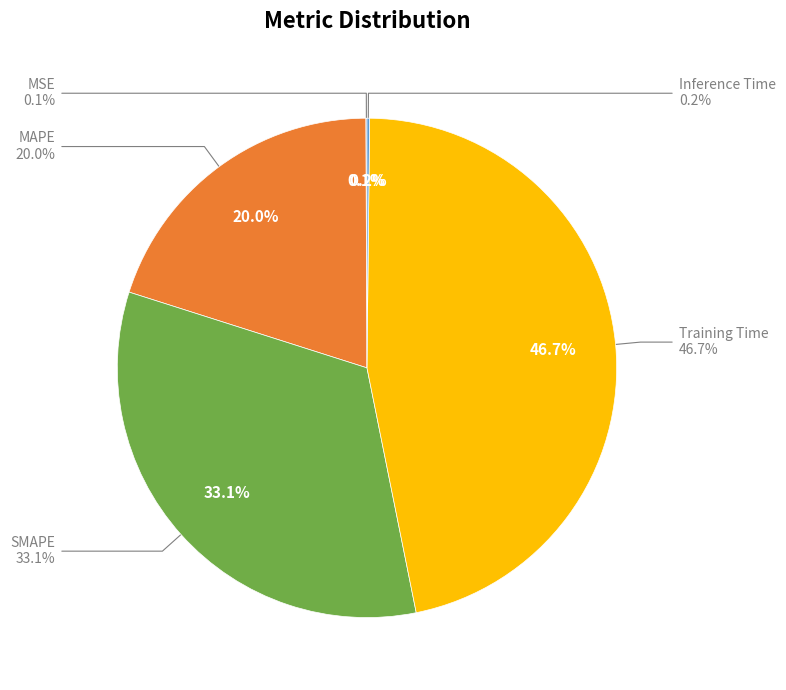

Which category has the biggest portion of the pie?

Training Time